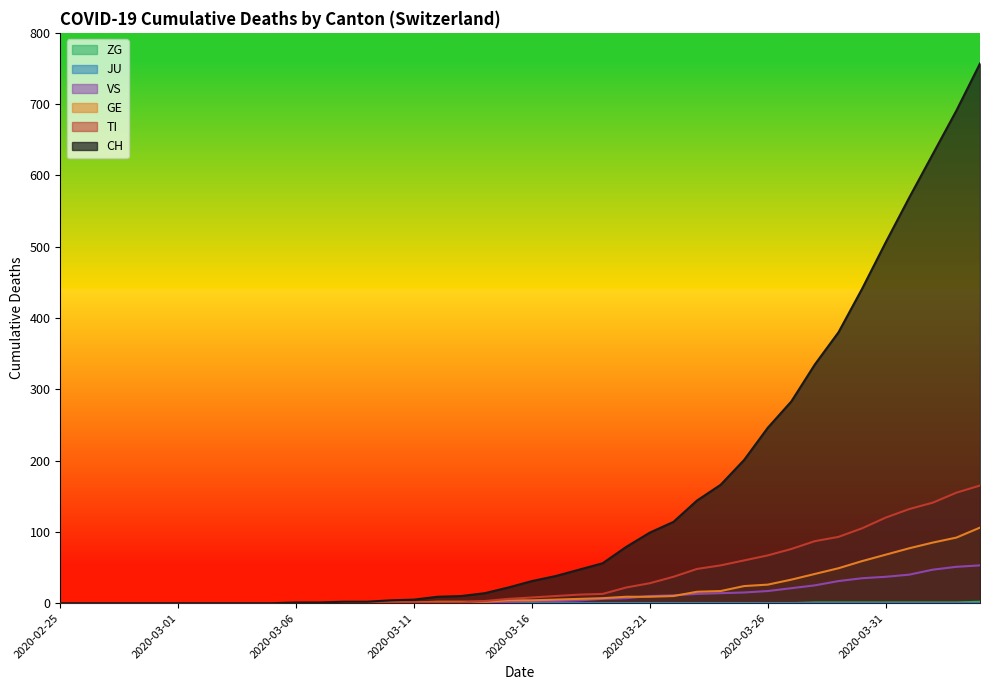

What is the greatest value displayed?

757